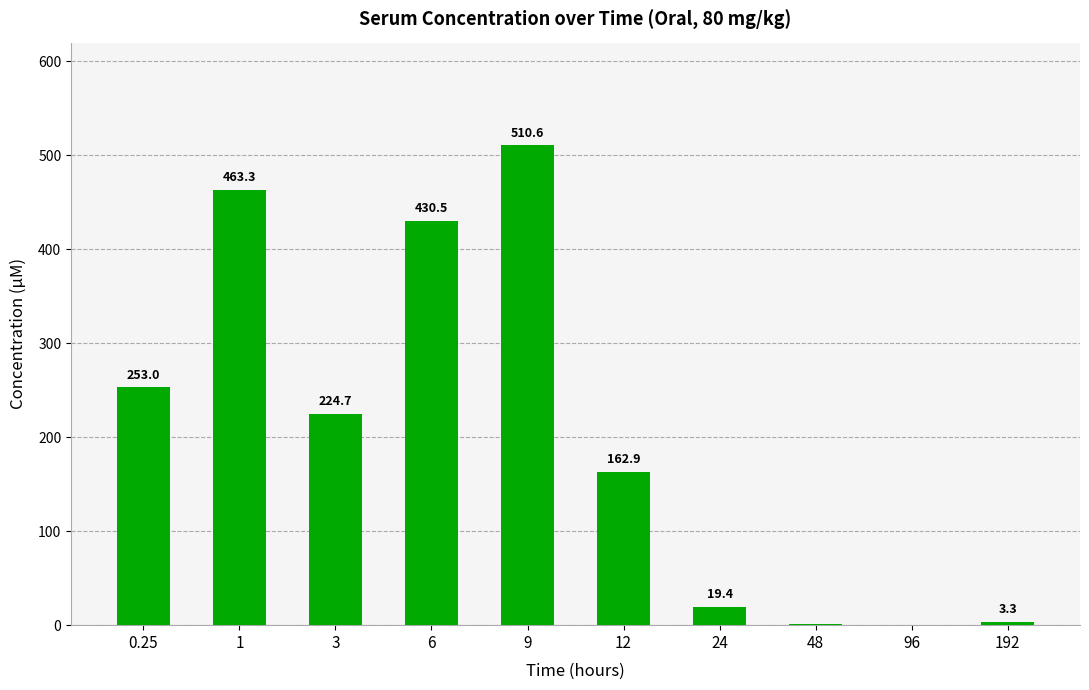

At which category does the chart reach its peak across all series?

9